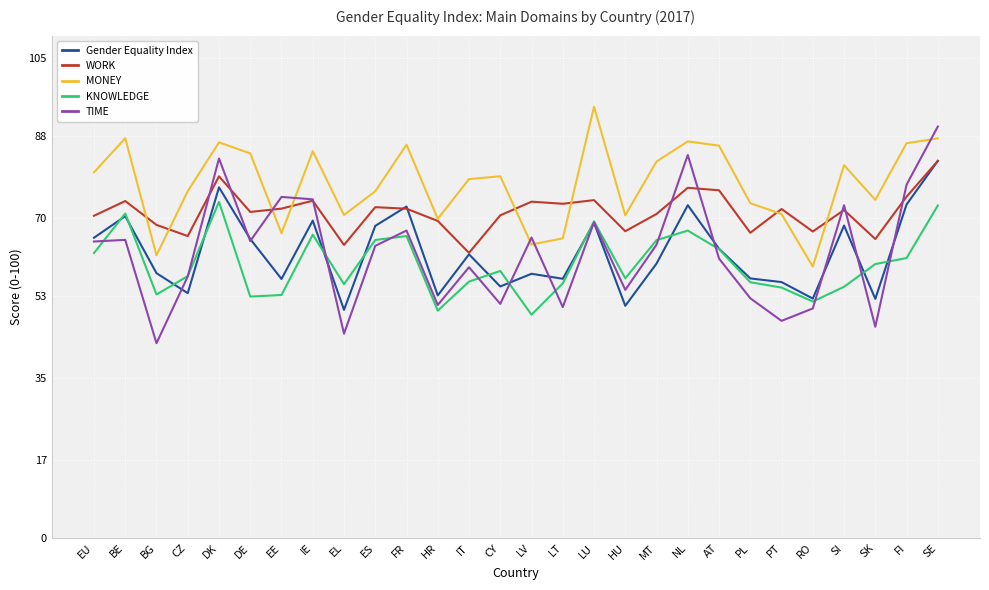

What is the spread (max minus min) of values at EU?

17.7